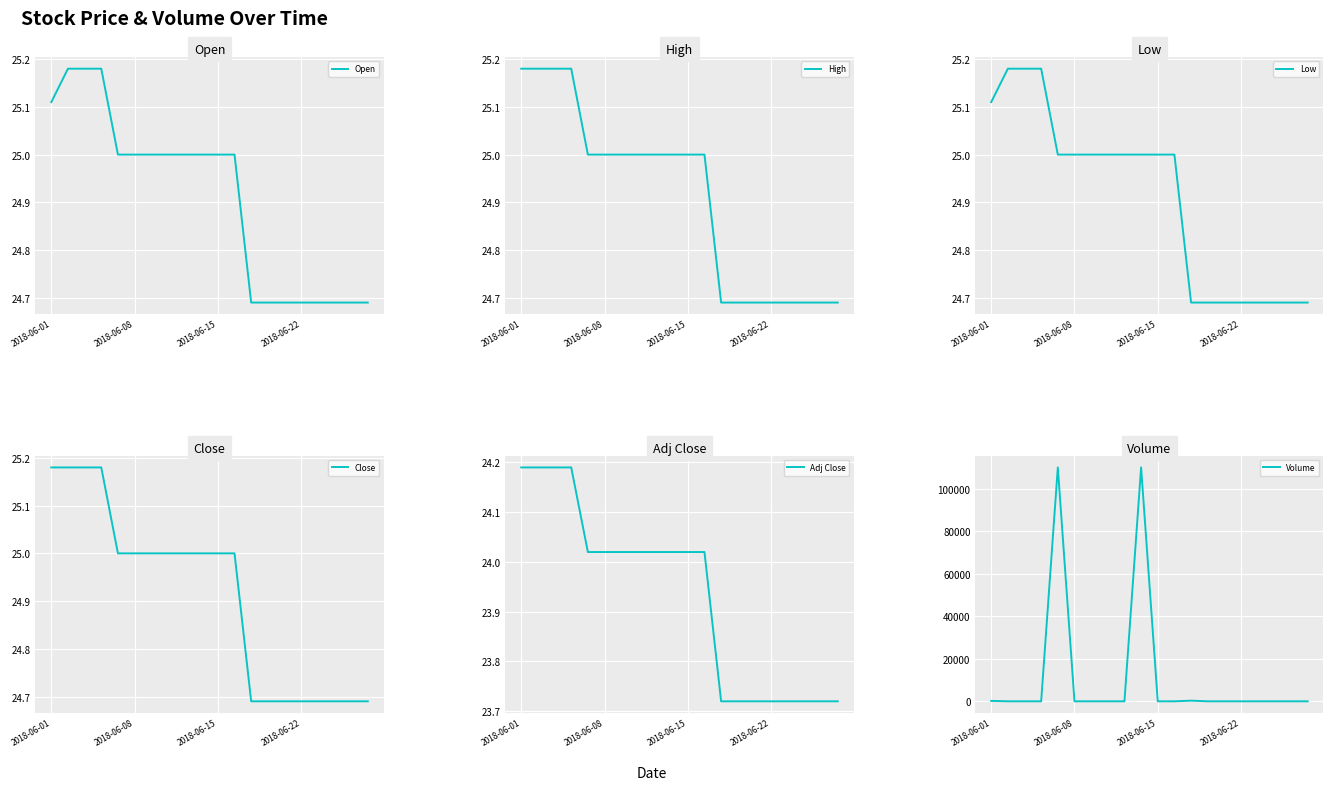

How many interior local peaks does the Volume series have?

3